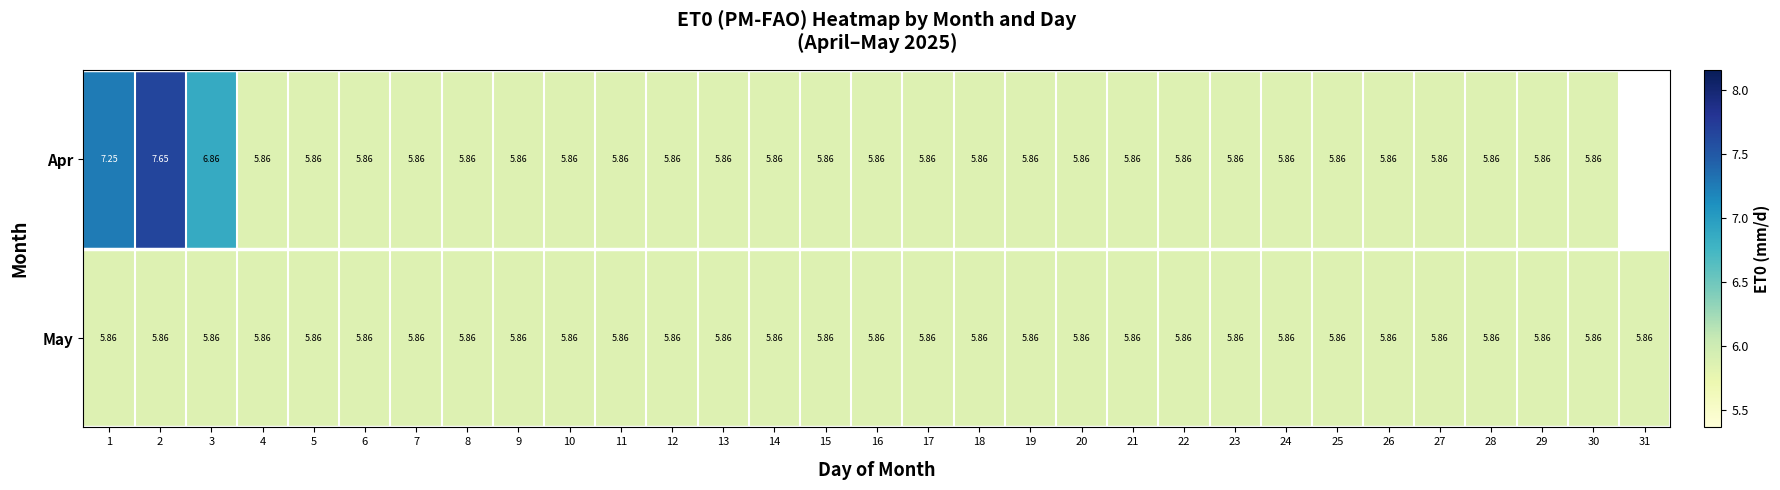

List the labels in order of May value, smallest first.

1, 2, 3, 4, 5, 6, 7, 8, 9, 10, 11, 12, 13, 14, 15, 16, 17, 18, 19, 20, 21, 22, 23, 24, 25, 26, 27, 28, 29, 30, 31